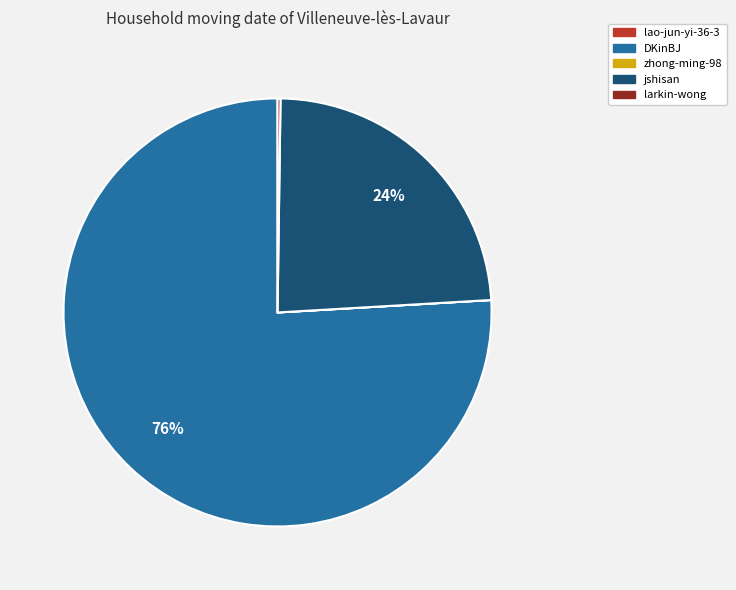

Is there a majority slice in this chart?

Yes